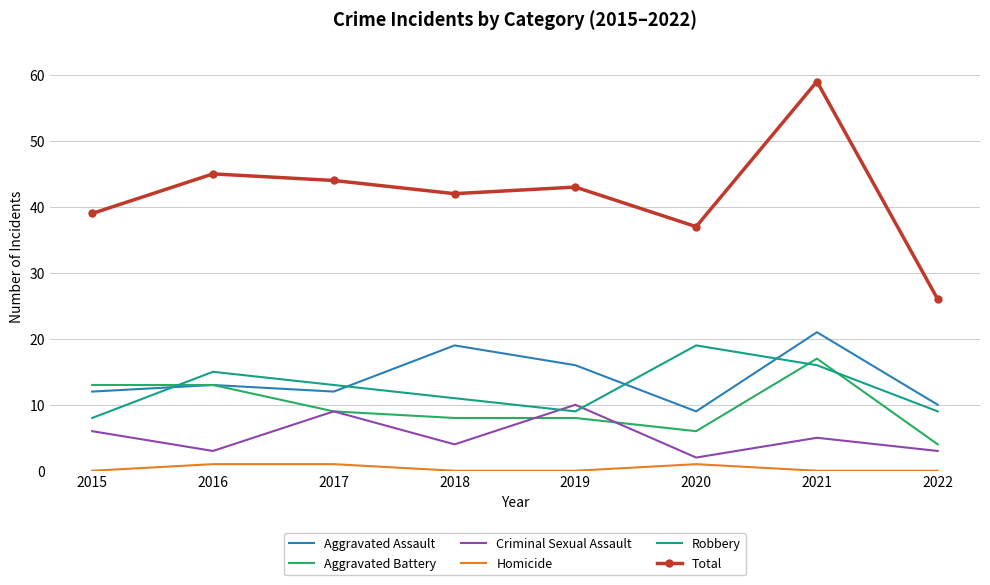

Is the value of Total at 2016 greater than the value of Robbery at 2022?

Yes